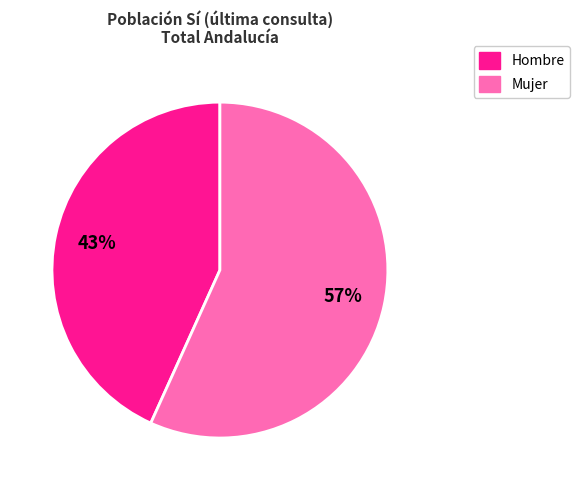

What percentage is the Hombre slice, to the nearest percent?

43%